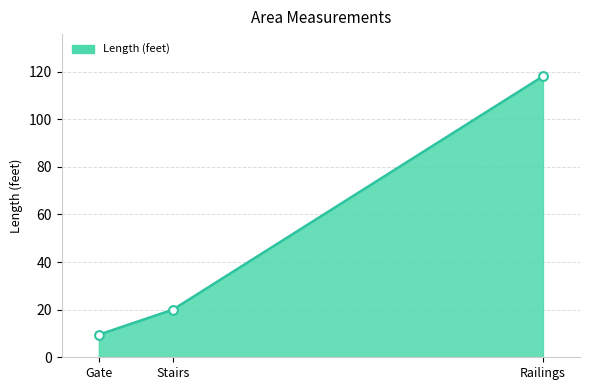

What is the change in value from Gate to Railings?

+108.5